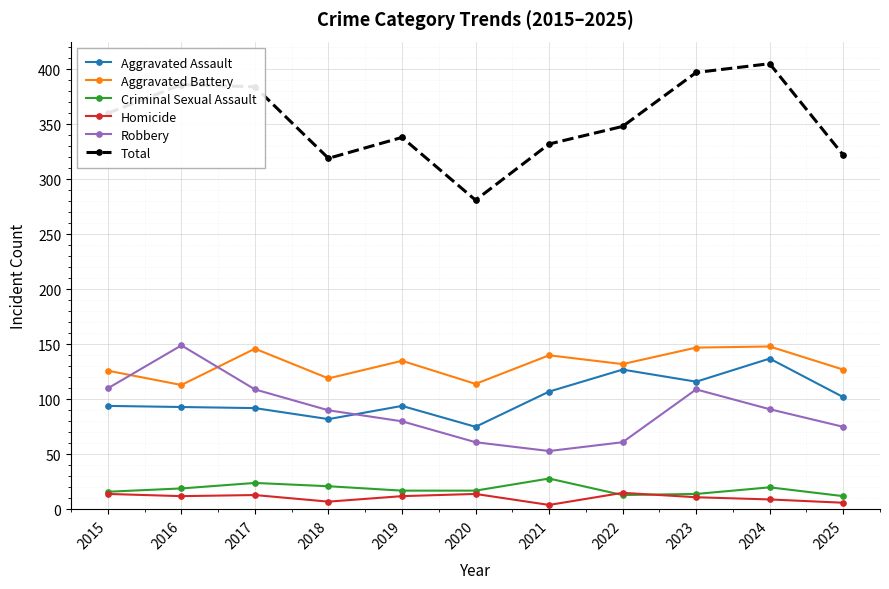

Which label corresponds to the largest value in the chart?

2024